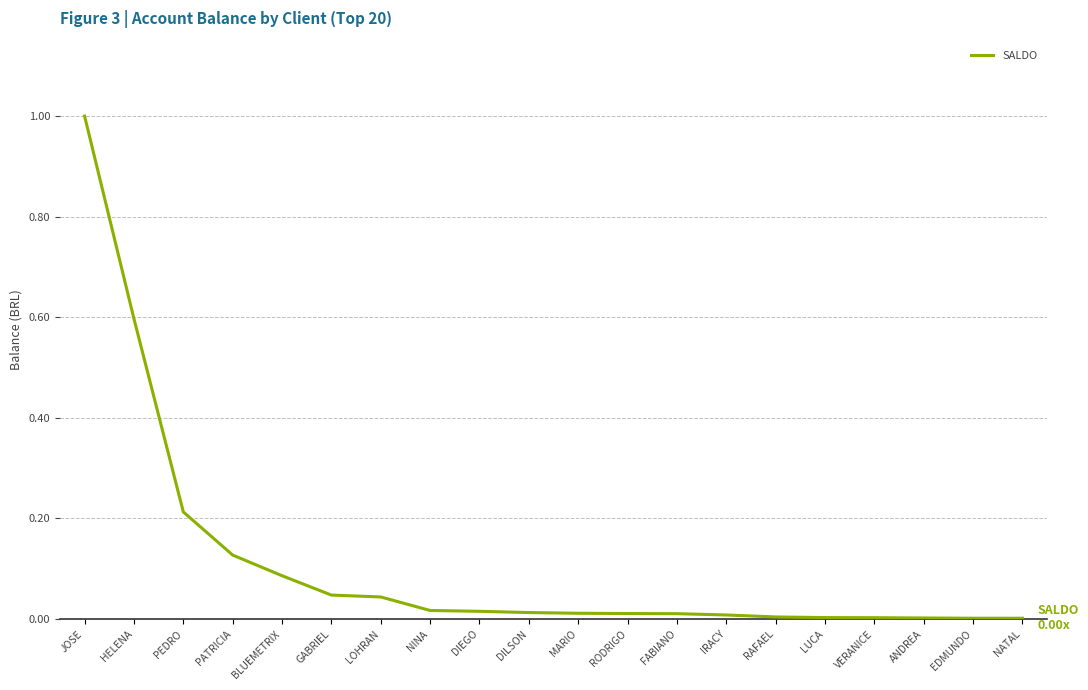

What is the greatest value displayed?

1.0